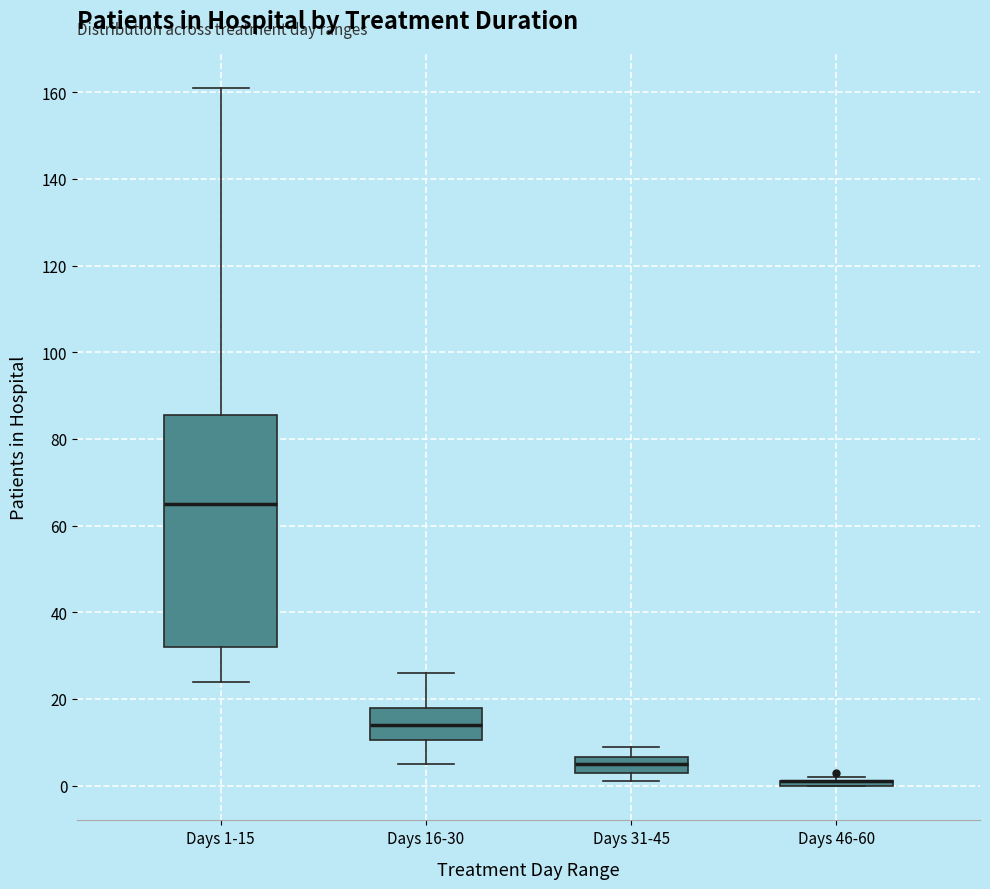

Reading left to right, read every box against the y-axis: the position of its median line, the range the box covers, and the ends of its whiskers. The values are not printed on the chart, so give them approximately, as read against the axis.

Days 1-15: median 66, box 32 to 86, whiskers 24 to 162
Days 16-30: median 14, box 10 to 18, whiskers 6 to 26
Days 31-45: median 6 (inside the box), box 4 to 6, whiskers 2 to 10
Days 46-60: box collapsed to a line at 2, whiskers 0 to 2